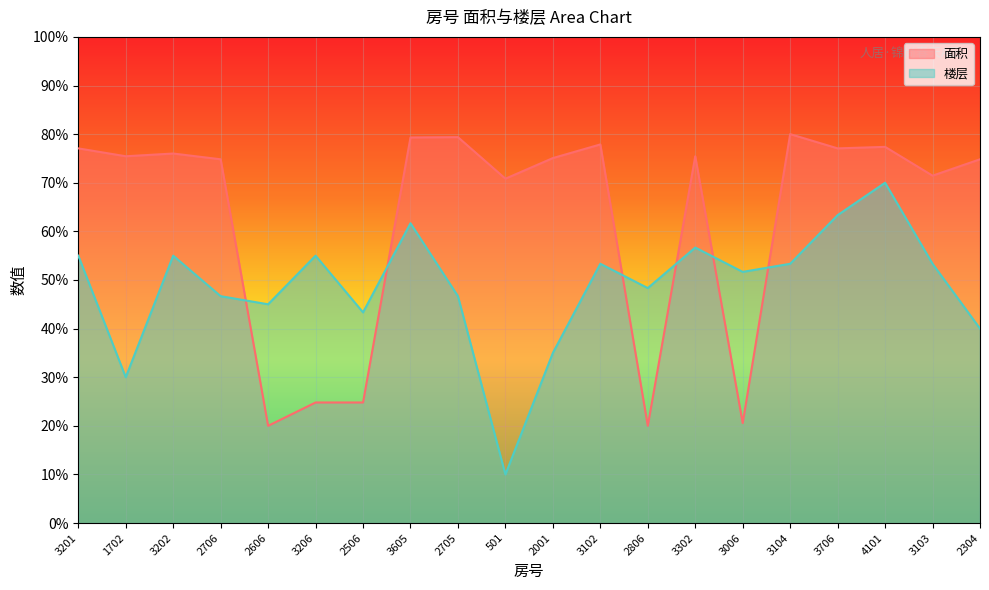

Rank the series by their maximum value, from lowest to highest.

楼层, 面积